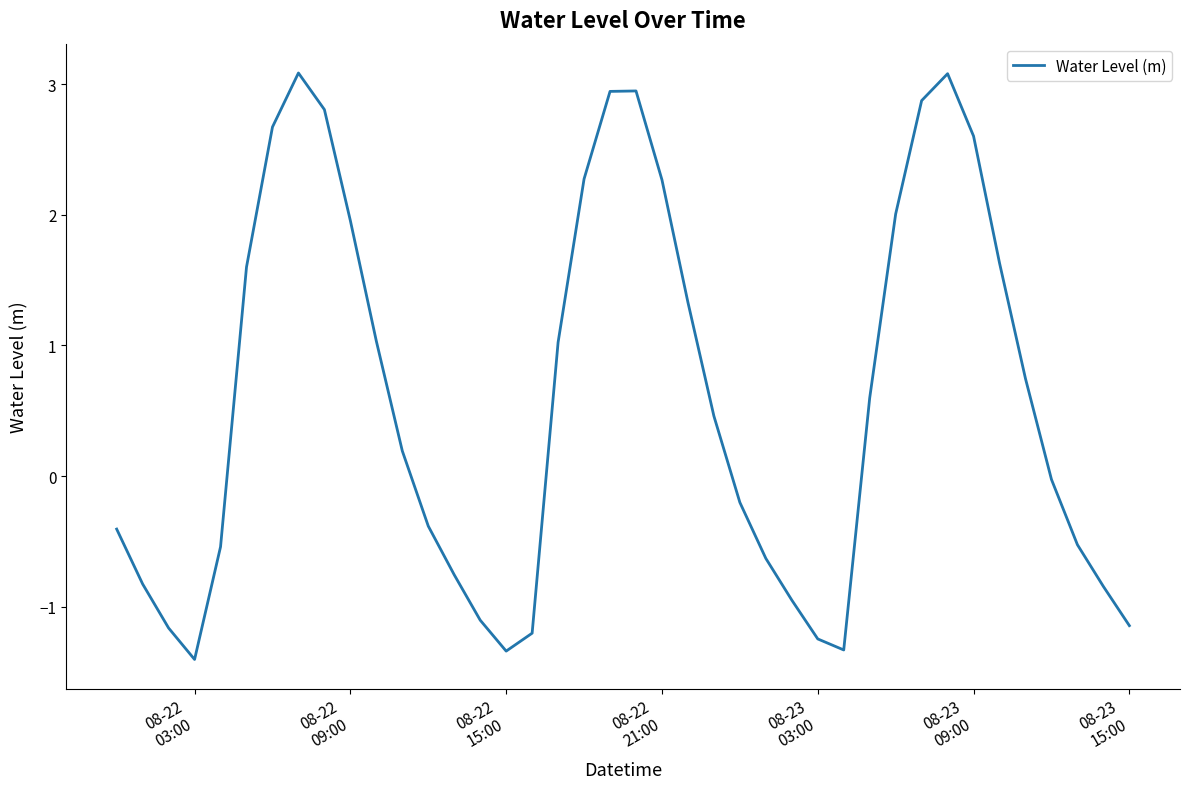

What is the difference between the maximum and minimum values?

4.5